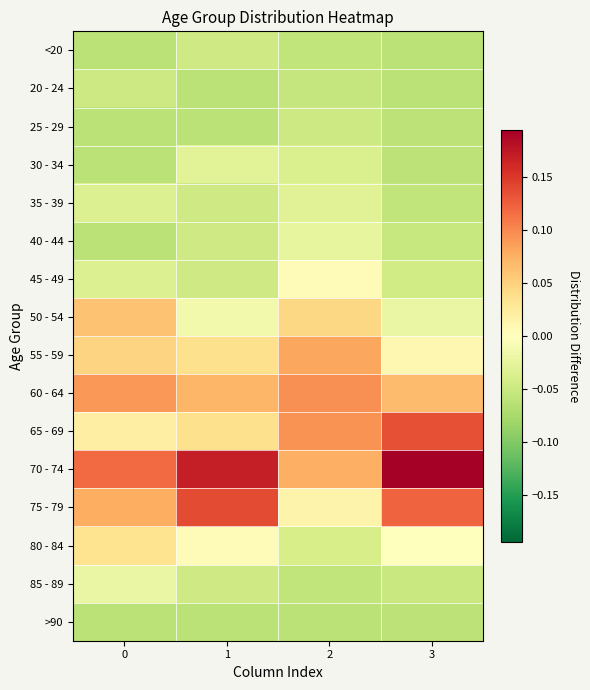

Which series changed the most between 2 and 3?

70 - 74